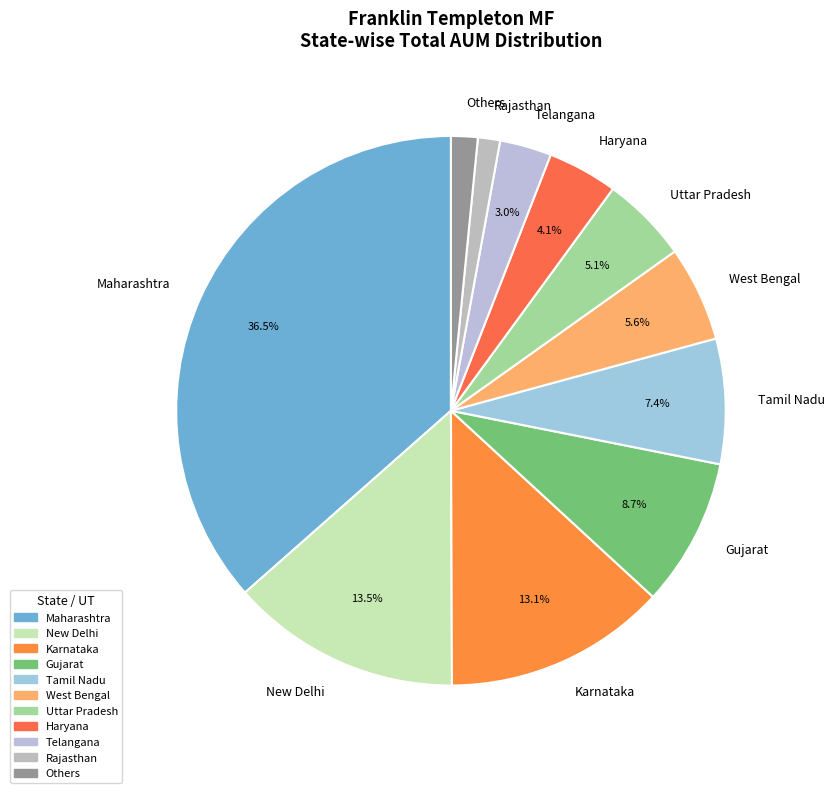

Approximately how many times larger is the value at Uttar Pradesh compared to West Bengal?

0.9